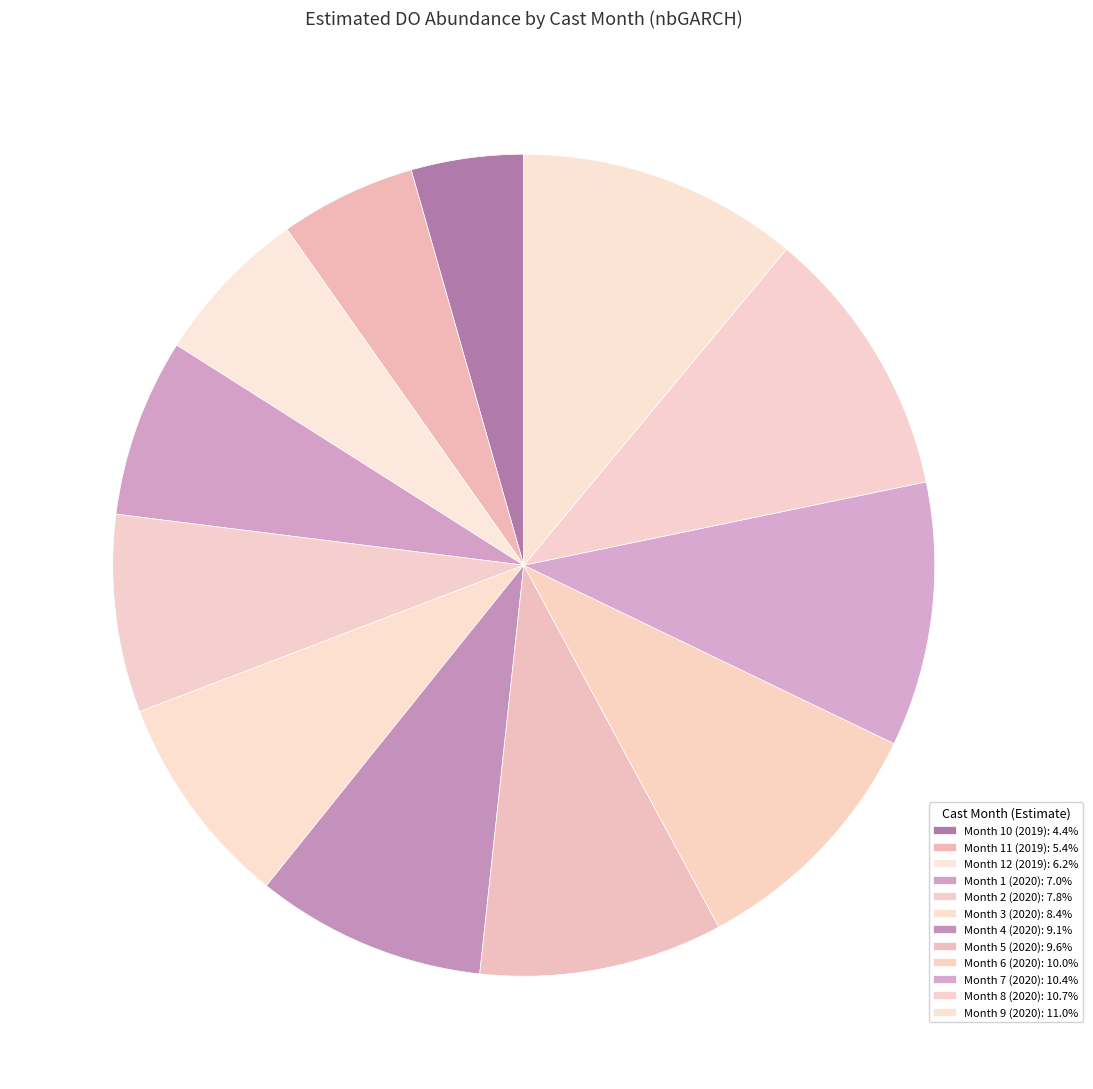

What is the smallest slice in the pie chart?

Month 10 (2019)